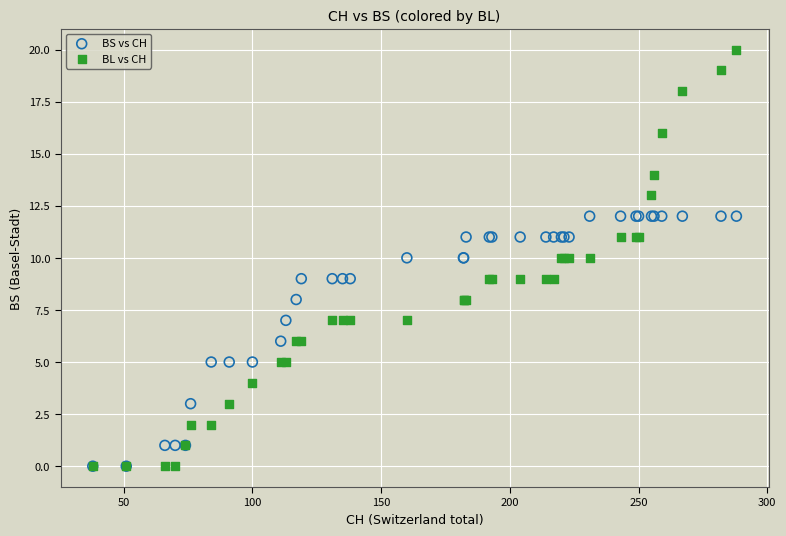

What are all the series names shown in the legend?

BS vs CH, BL vs CH